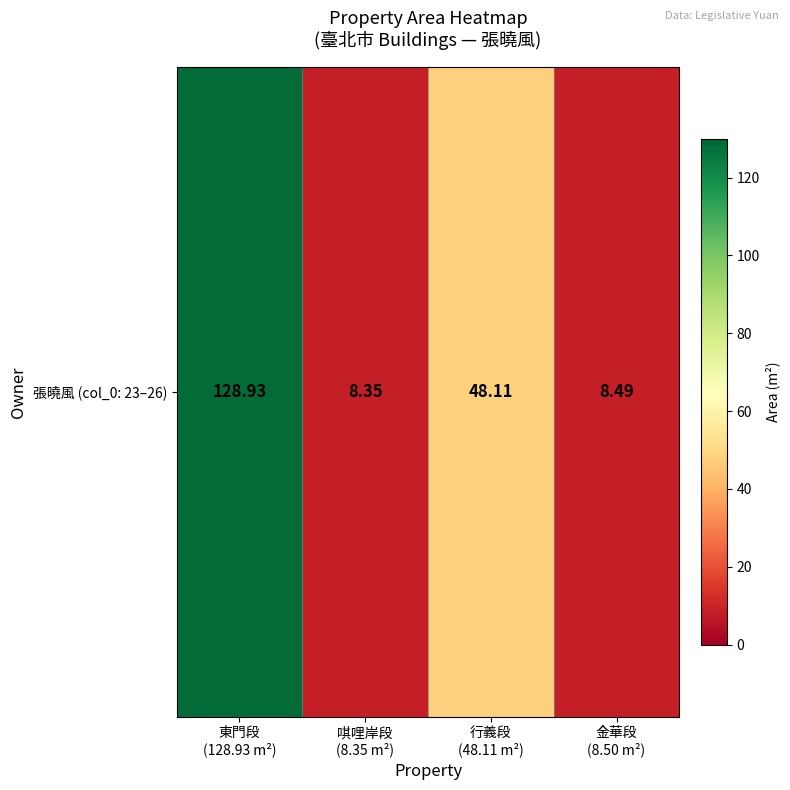

Rank the categories by value from lowest to highest.

唭哩岸段
(8.35 m²), 金華段
(8.50 m²), 行義段
(48.11 m²), 東門段
(128.93 m²)